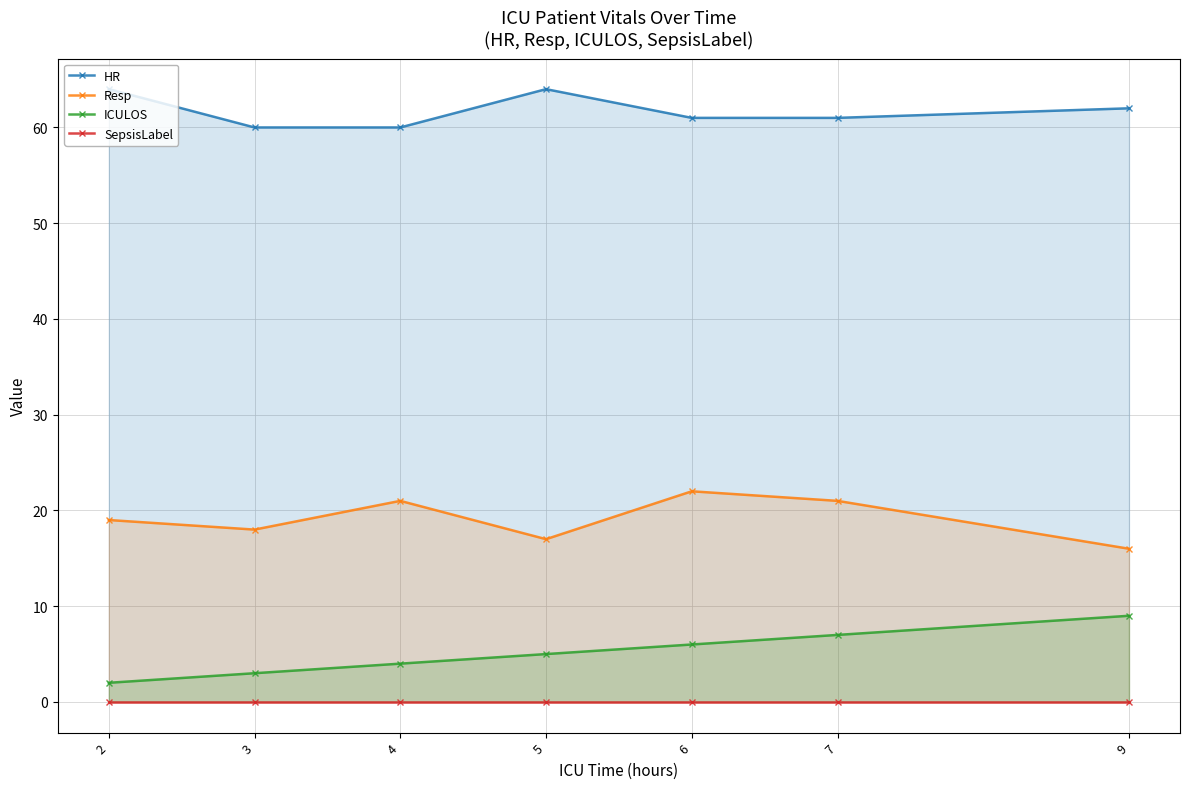

True or false: SepsisLabel and ICULOS cross at least once.

False